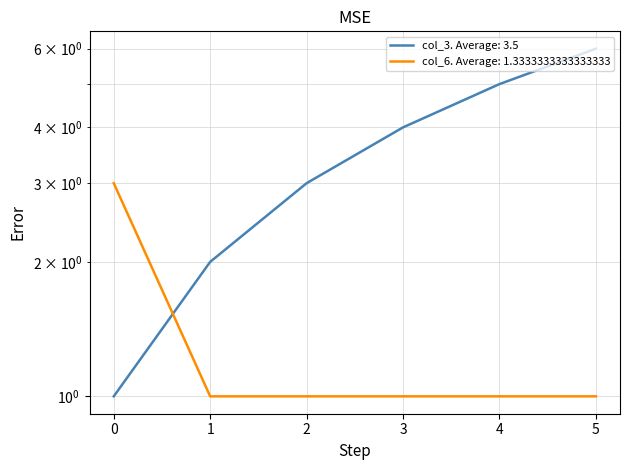

The col_6 series shows 1 at 5. True or false?

True